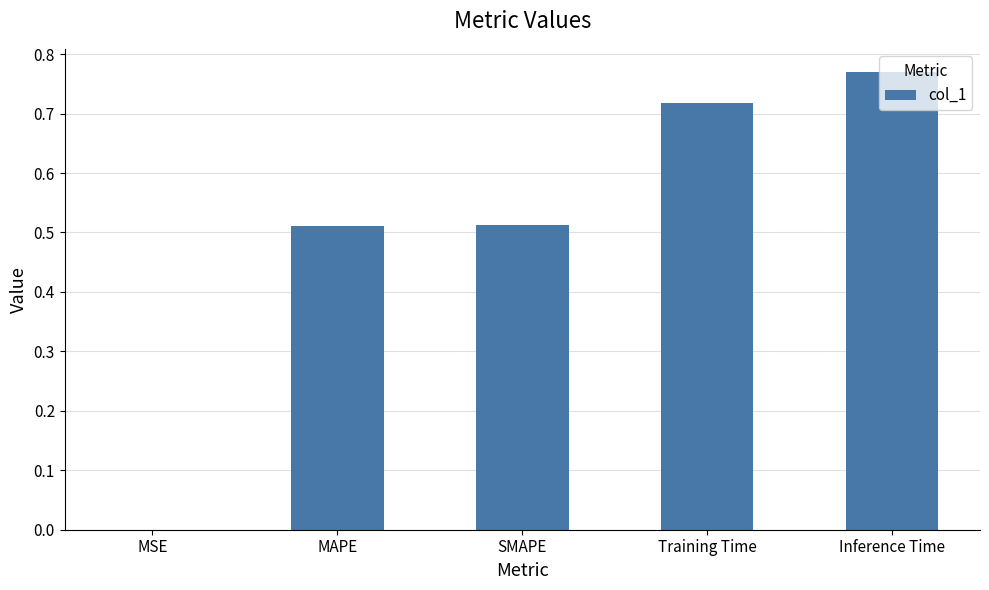

Which has a higher value, Inference Time or MSE?

Inference Time